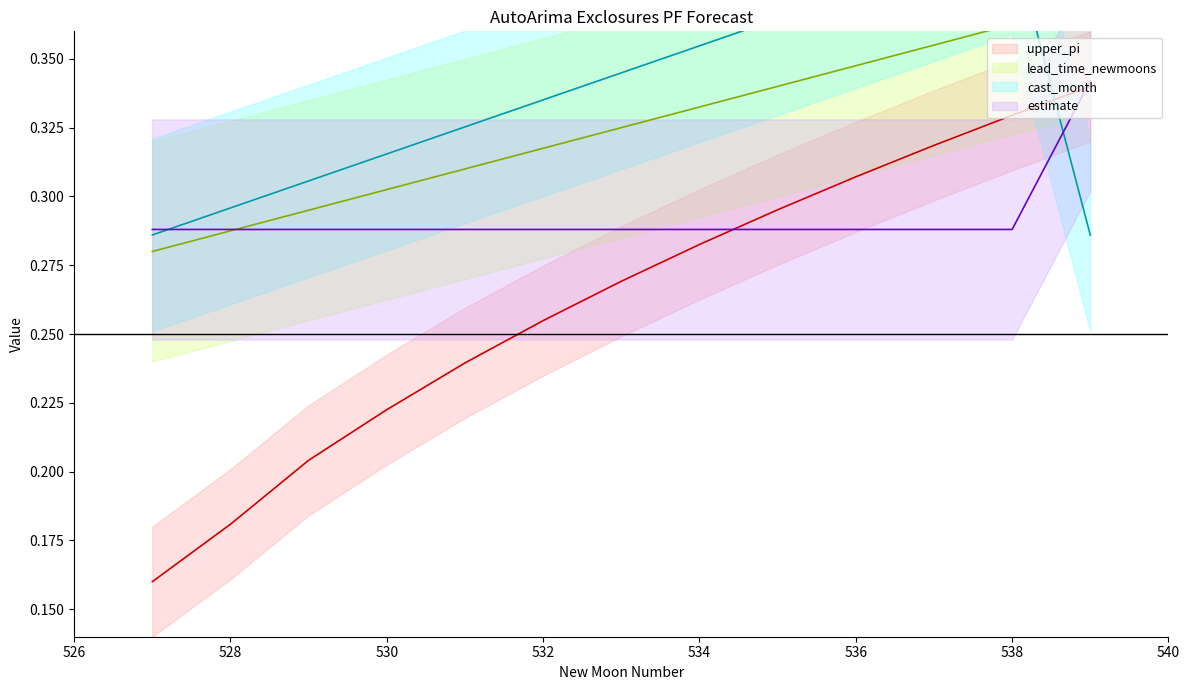

At which category is the sum across all series the highest?

538